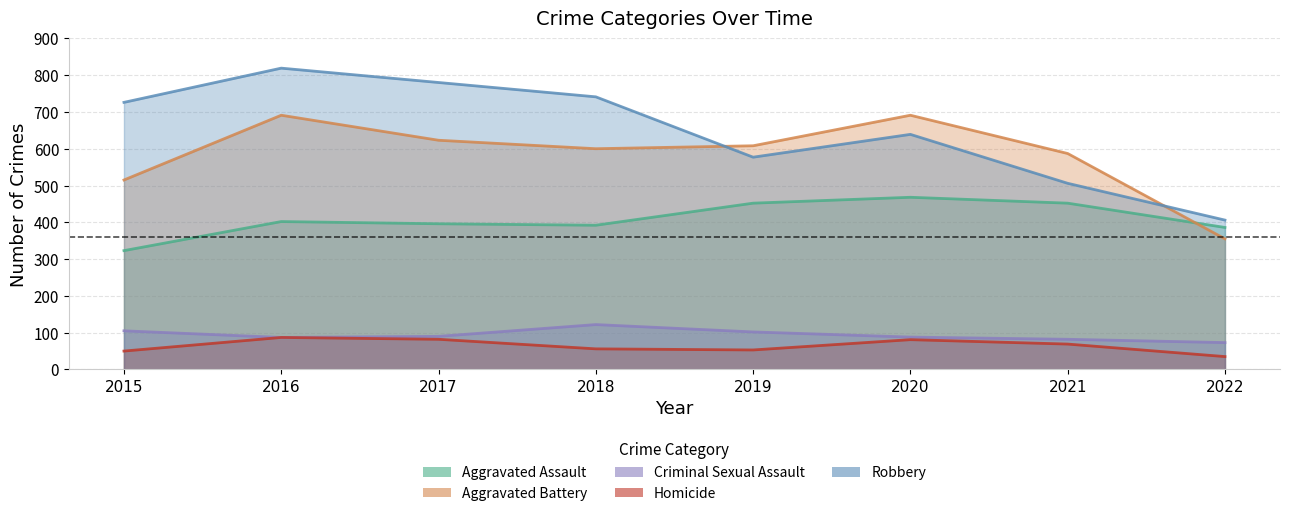

What is the difference between the maximum and second lowest values in the Aggravated Battery series?

176